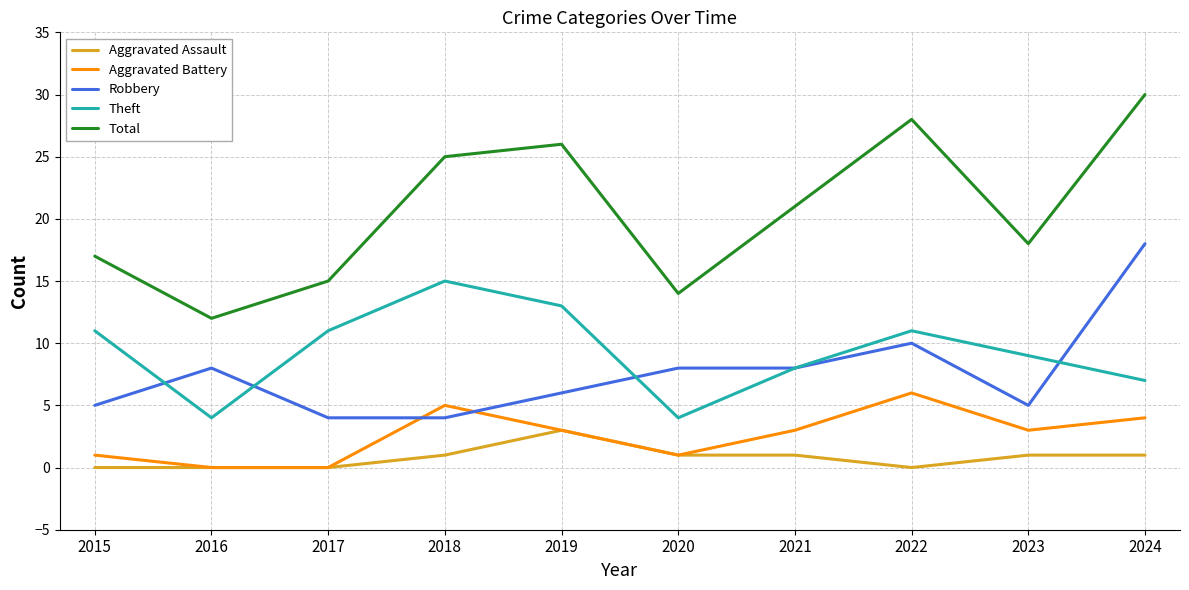

How many lines are shown in the chart?

5